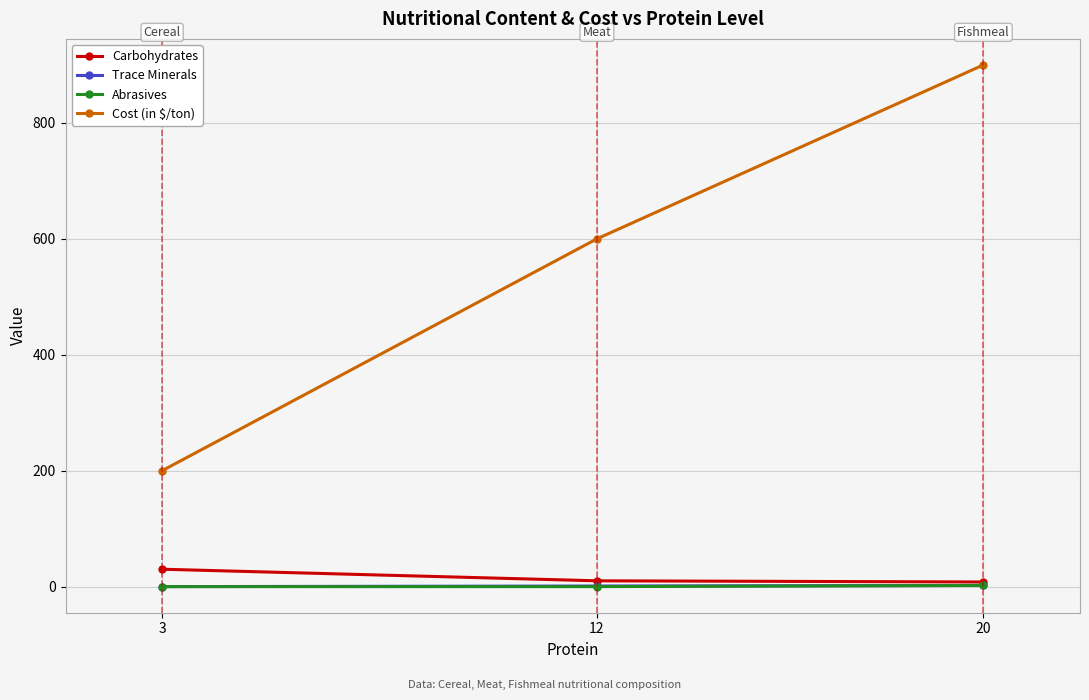

Which series has the largest total across all categories?

Cost (in $/ton)